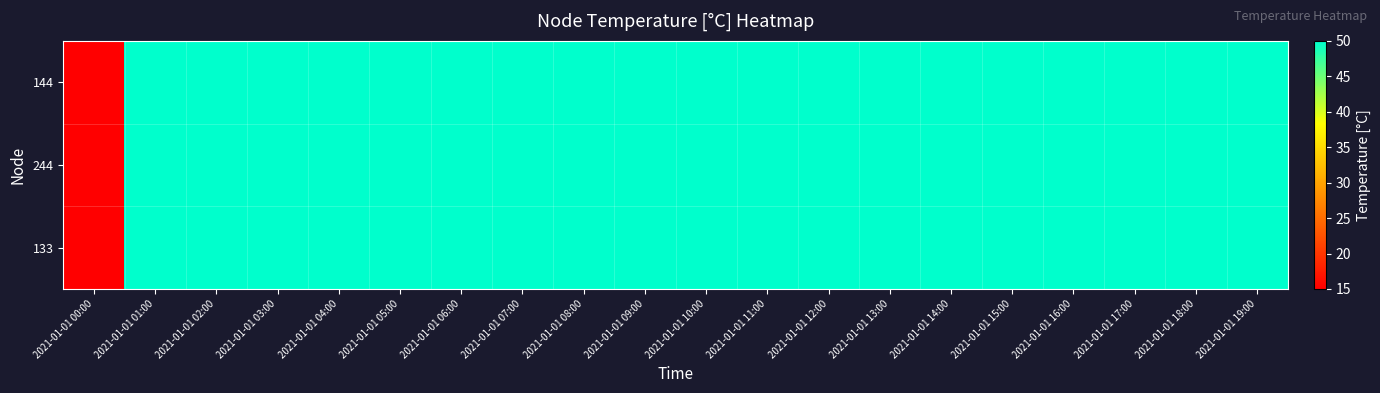

Which category has the highest value across all series?

2021-01-01 01:00